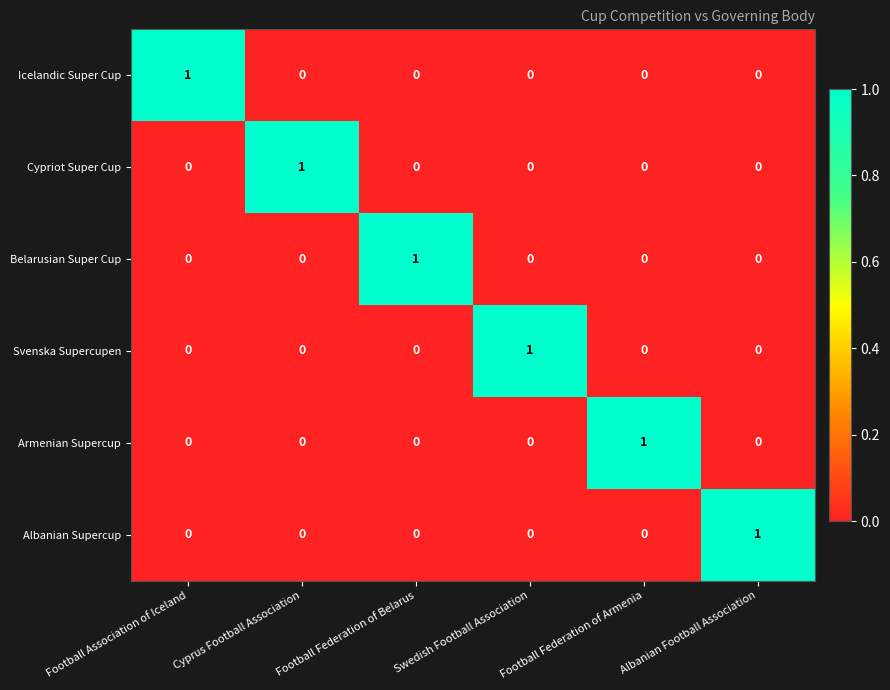

What is the maximum value shown in the chart?

1